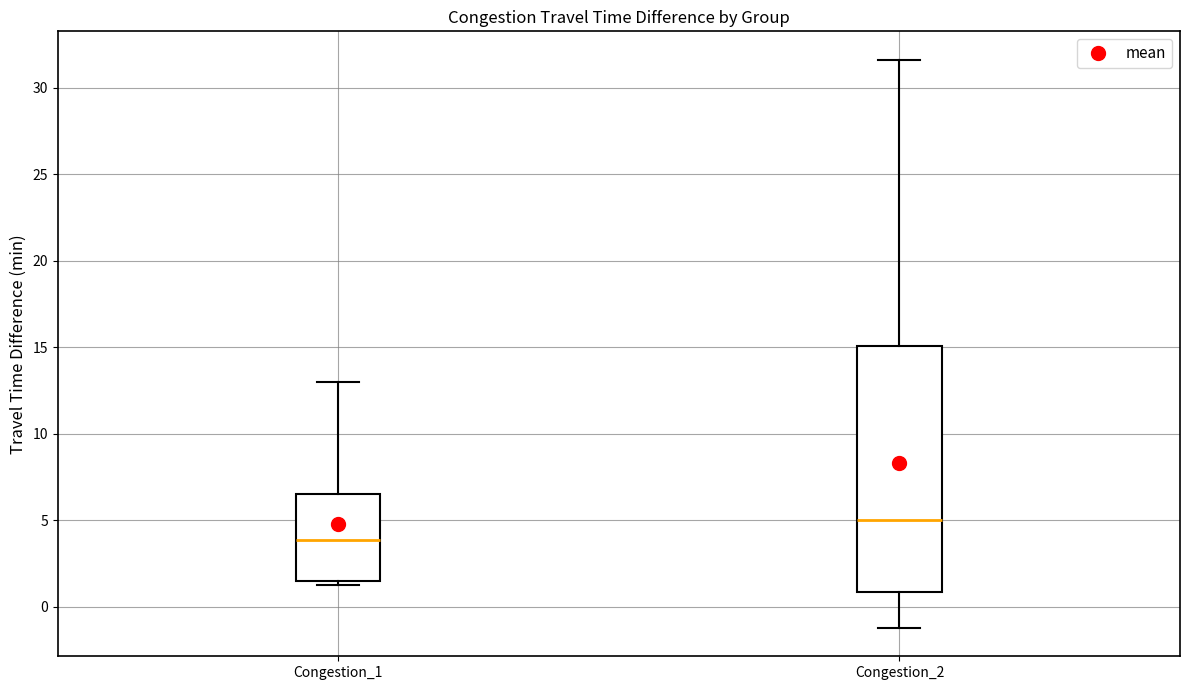

Reading left to right, read every box against the y-axis: the position of its median line, the range the box covers, and the ends of its whiskers. The values are not printed on the chart, so give them approximately, as read against the axis.

Congestion_1: median 4.0, box 1.5 to 6.5, whiskers 1.0 to 13.0
Congestion_2: median 5.0, box 1.0 to 15.0, whiskers -1.0 to 31.5